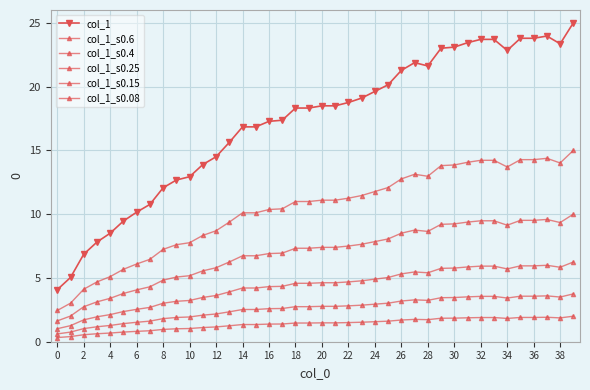

At how many categories does at least one series exceed 22?

11